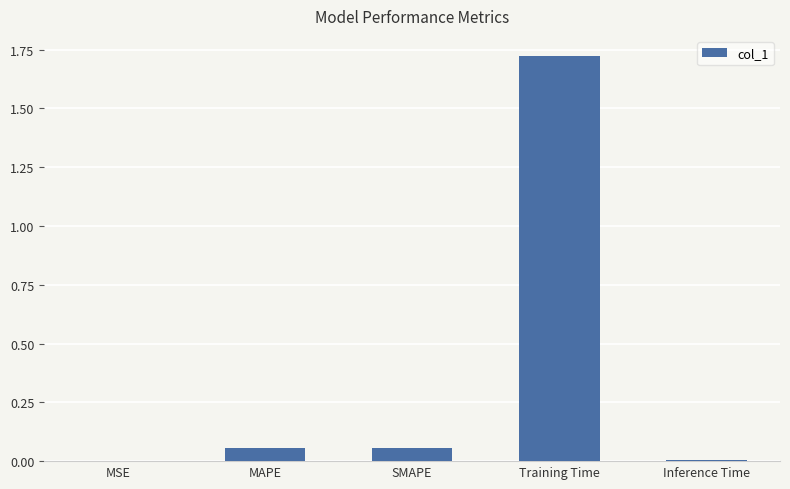

What is the change in value from SMAPE to Training Time?

+1.7